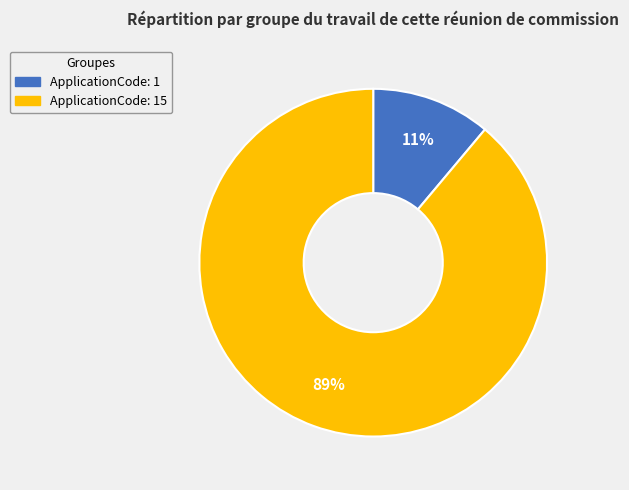

Does any single category account for the majority?

Yes